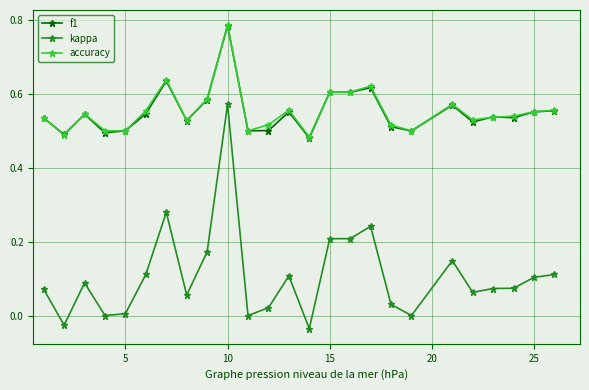

True or false: accuracy and kappa intersect in this chart.

False